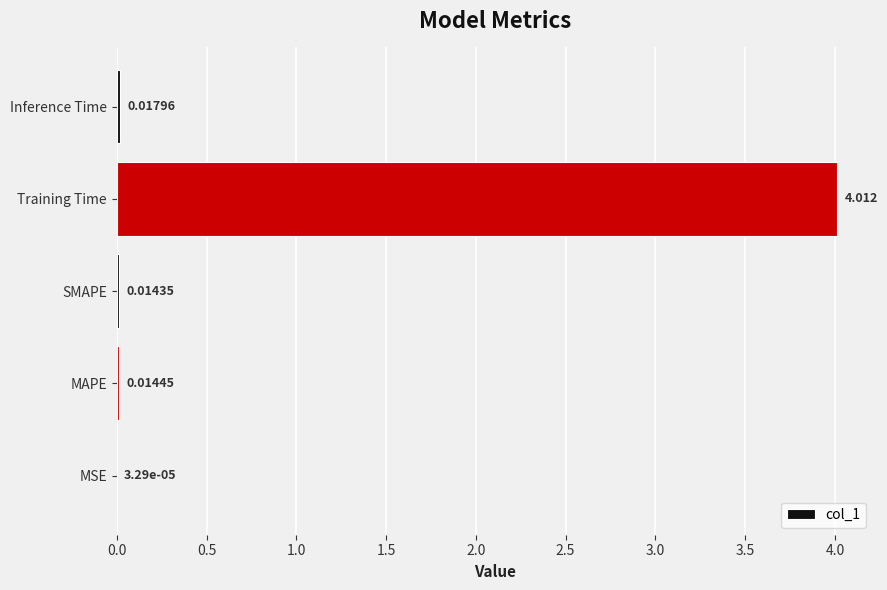

Which has a higher value, SMAPE or MSE?

SMAPE